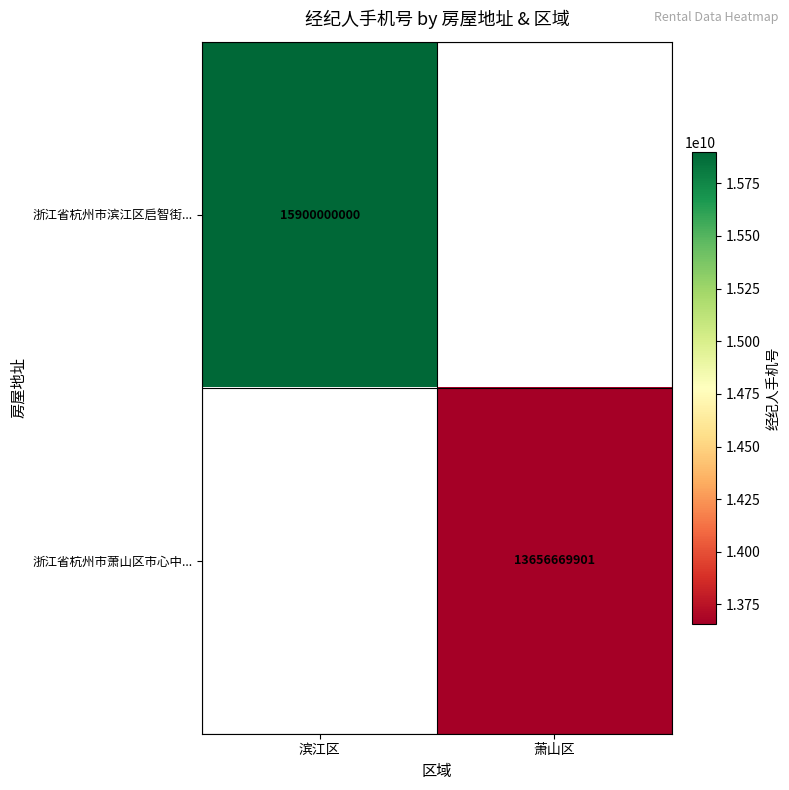

Between 萧山区 and 滨江区, which is larger?

滨江区